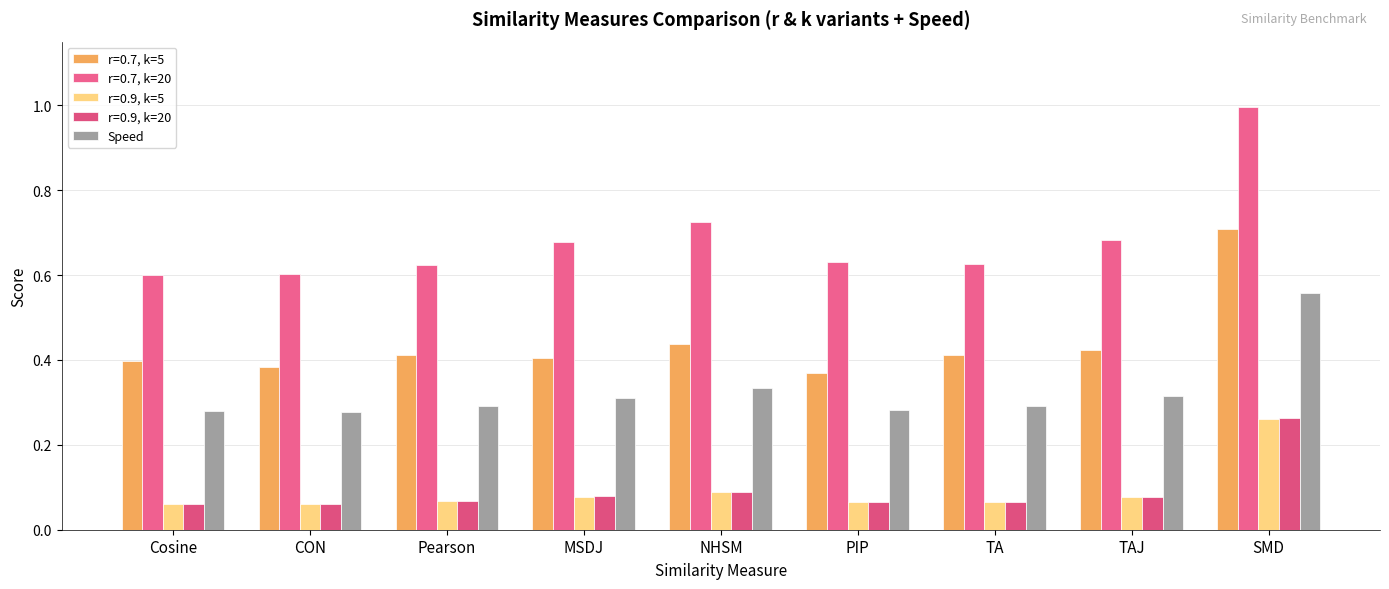

How many data points does each series have?

9